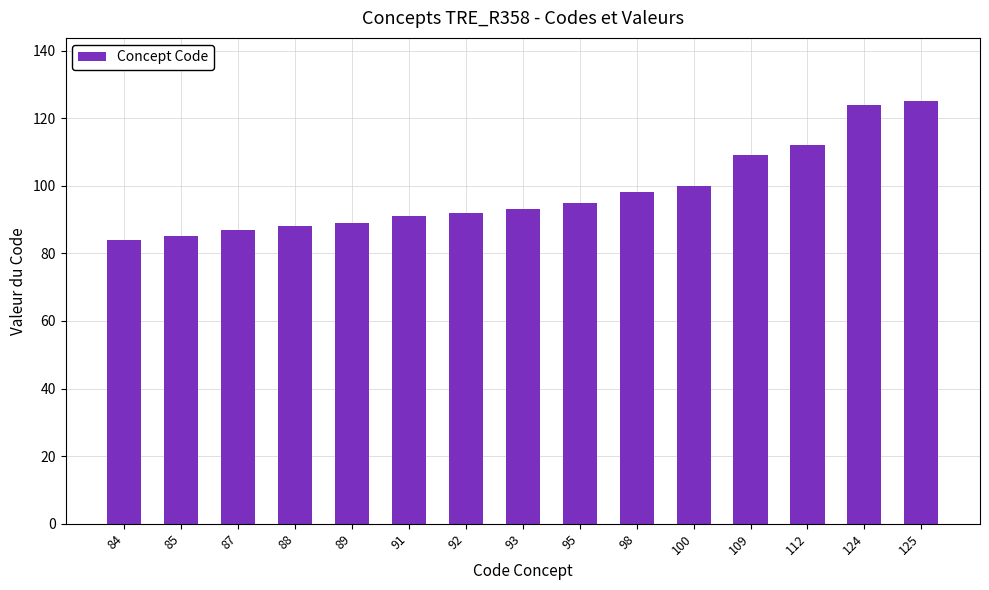

Between 109 and 91, which is larger?

109